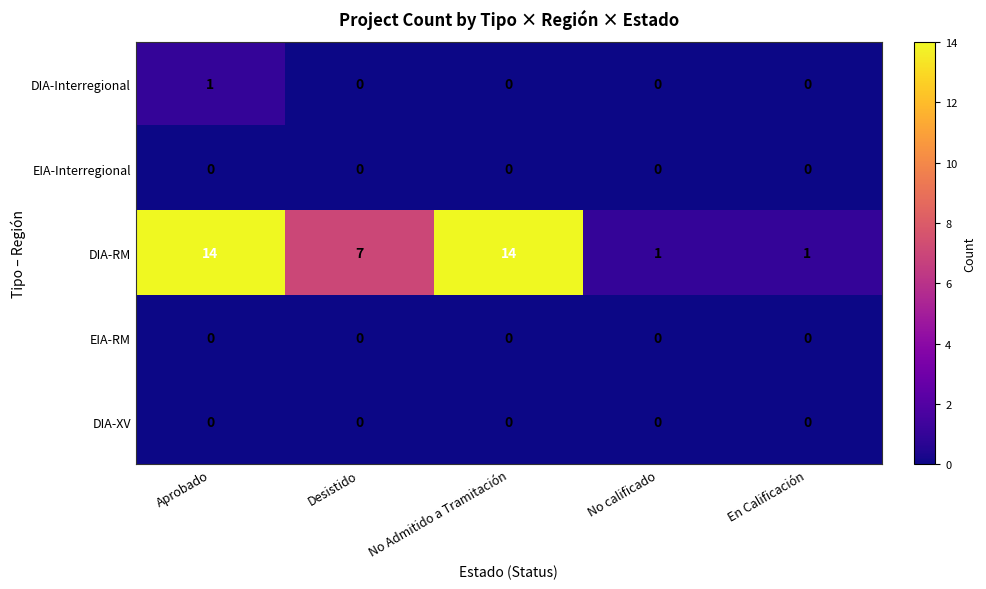

How many DIA-RM values are between 1 and 14?

5